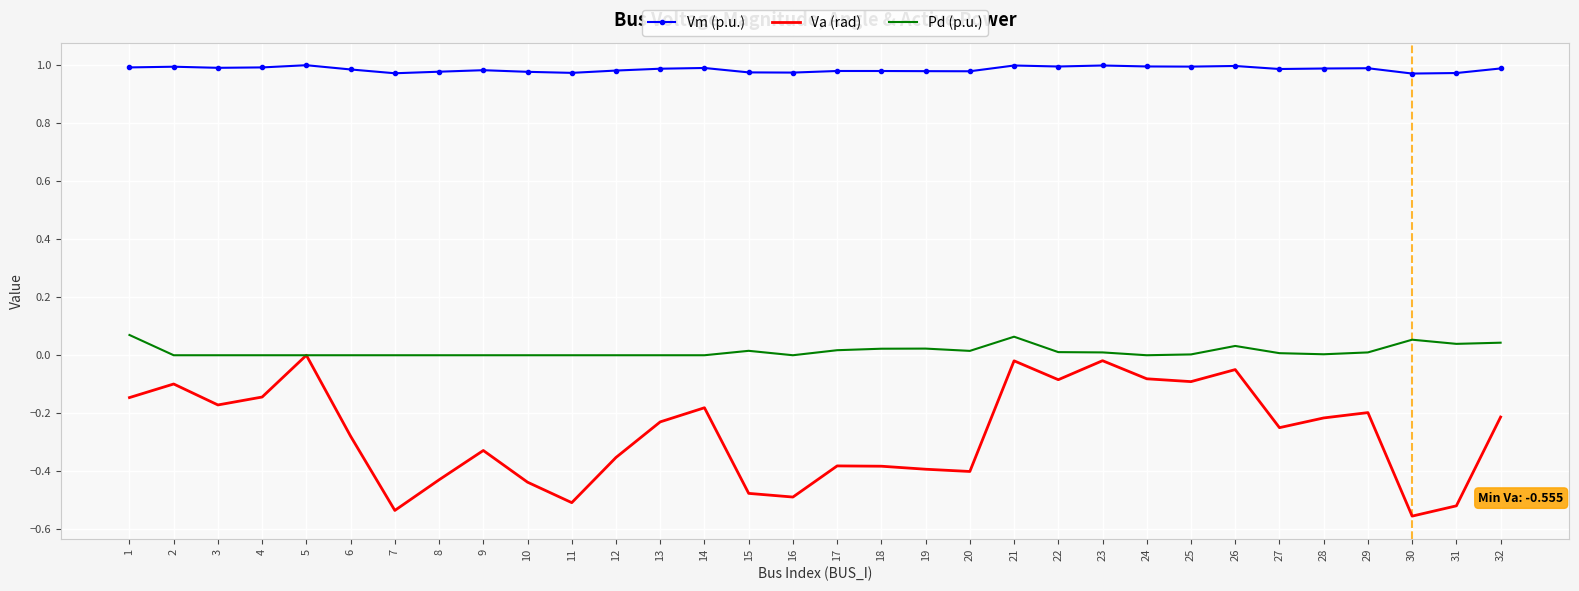

Rank the series at 21 from highest to lowest value.

Vm (p.u.), Pd (p.u.), Va (rad)